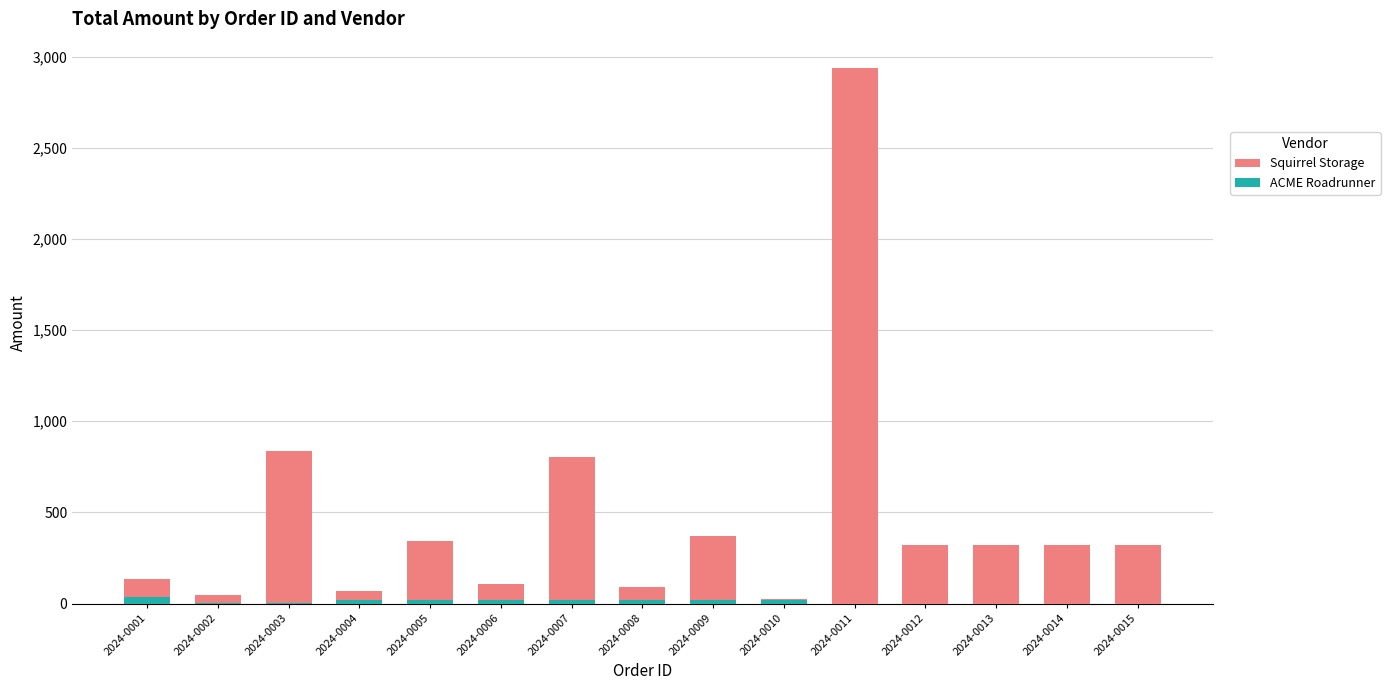

What is the average value of the Squirrel Storage series?

469.5